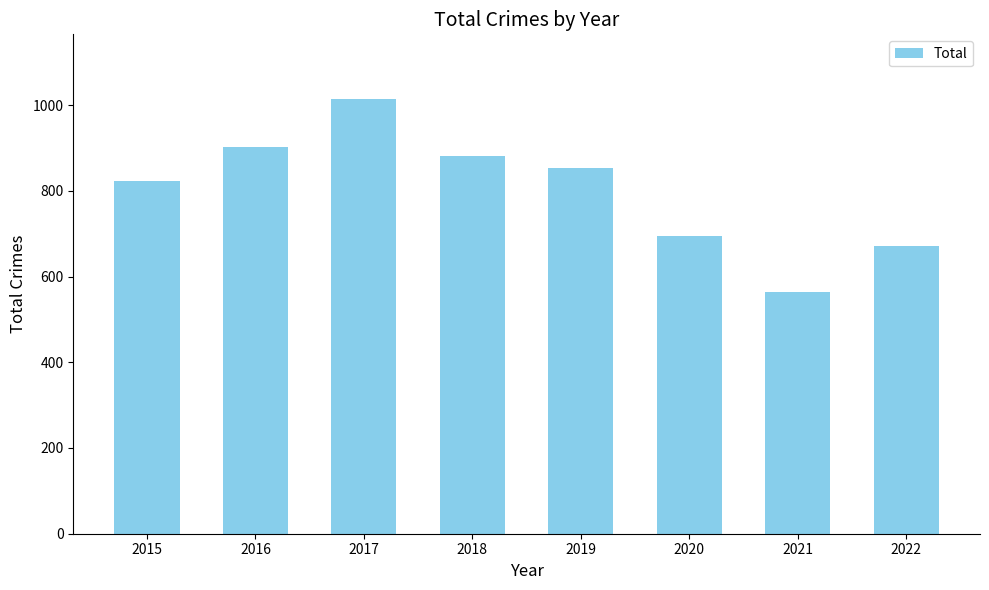

Count the number of categories in the chart.

8